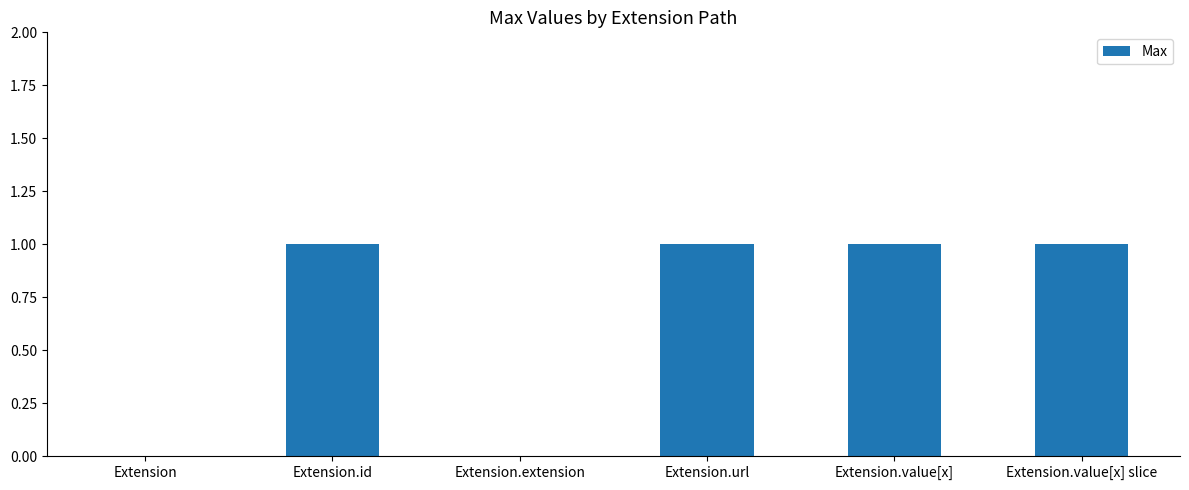

Approximately how many times larger is the value at Extension.value[x] slice compared to Extension.url?

1.0